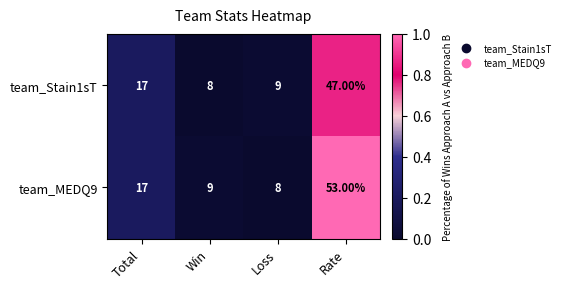

At Rate, list the series in order from smallest to largest.

team_Stain1sT, team_MEDQ9